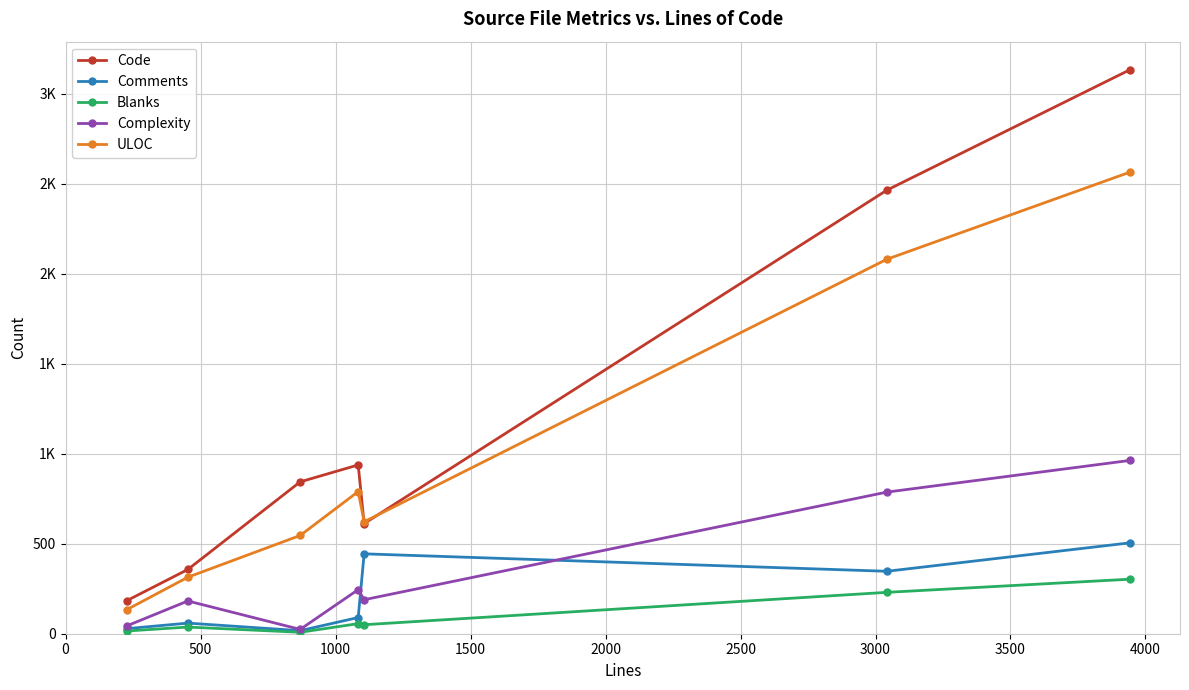

True or false: Complexity has more than 2 interior local peaks.

False